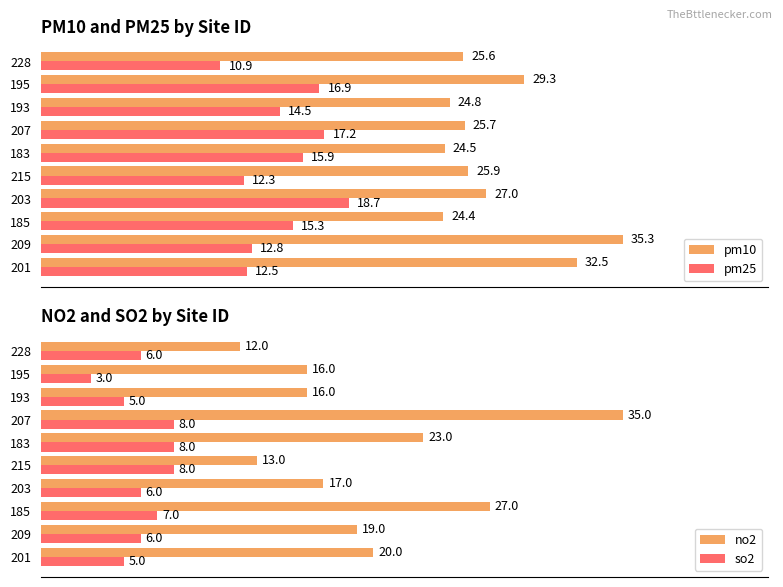

Rank the categories by pm10 value from highest to lowest.

209, 201, 195, 203, 215, 207, 228, 193, 183, 185